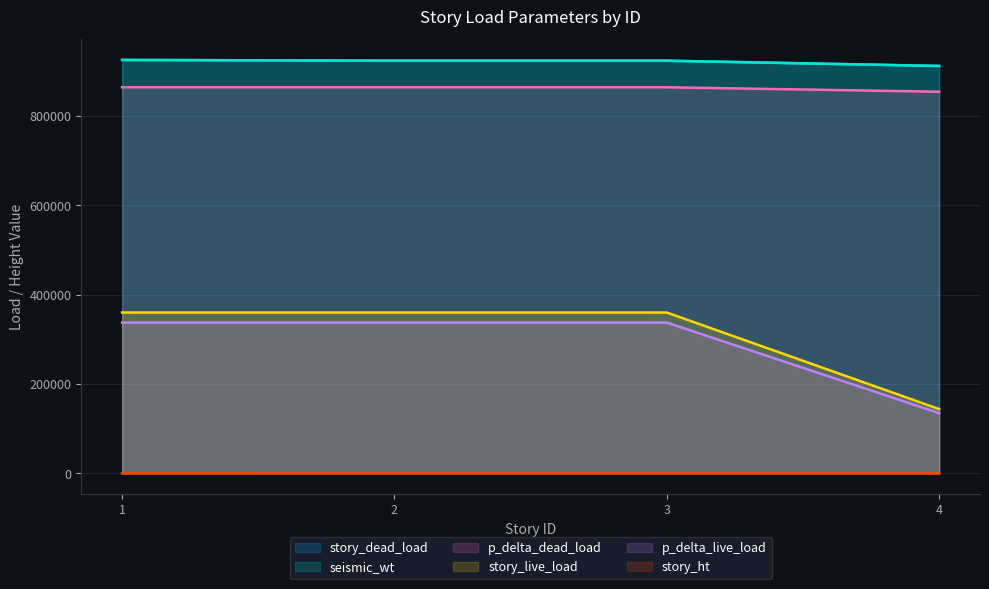

Reading left to right, list all the values displayed in this chart.

story_dead_load: 1=925200	2=923400	3=923400	4=911700
seismic_wt: 1=925200	2=923400	3=923400	4=911700
p_delta_dead_load: 1=864000	2=864000	3=864000	4=854000
story_live_load: 1=360000	2=360000	3=360000	4=144000
p_delta_live_load: 1=337500	2=337500	3=337500	4=135000
story_ht: 1=180	2=156	3=156	4=156